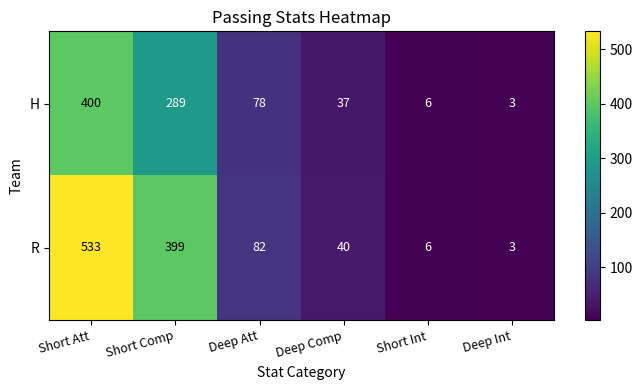

The value of H at Short Comp is 156. True or false?

False